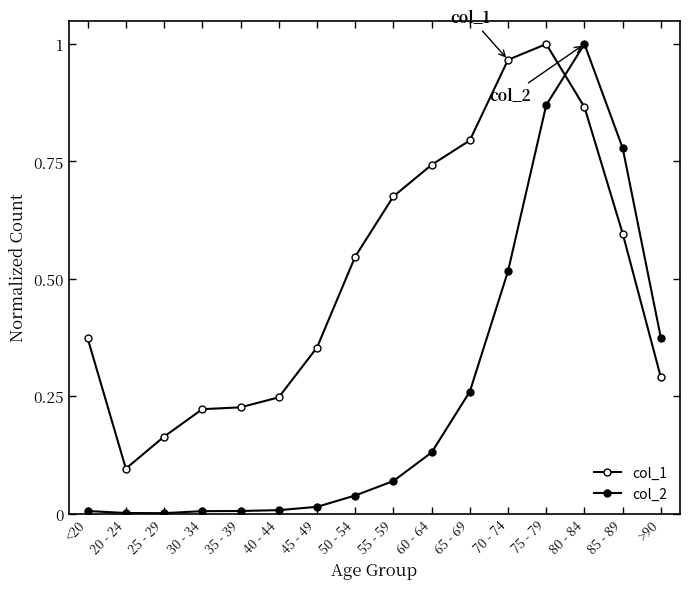

What is the difference between the col_1 values at 40 - 44 and 20 - 24?

0.2